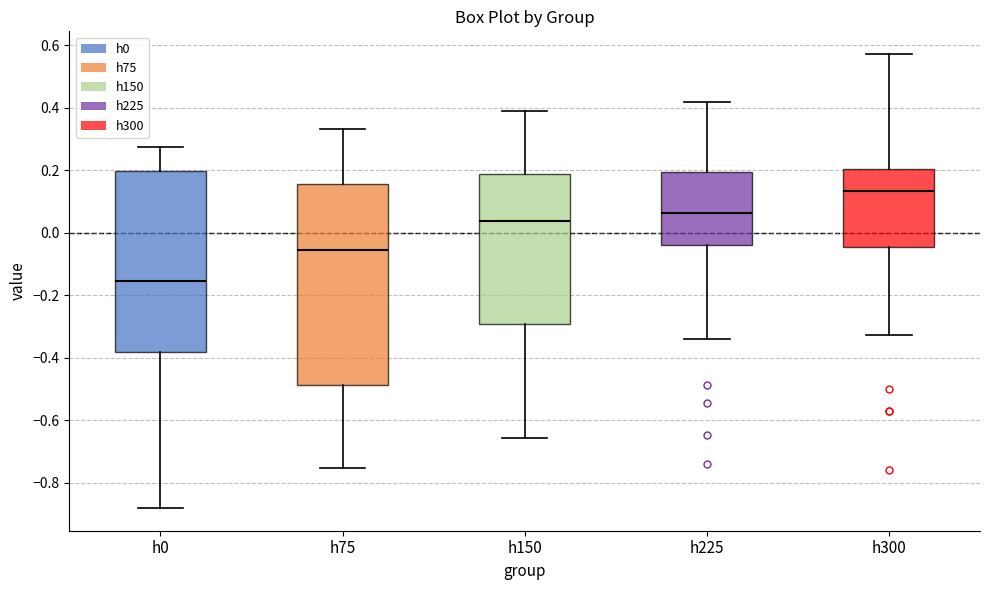

Where is the lower edge of the box for h75 on the y-axis? The values are not printed on the chart, so give them approximately, as read against the axis.

-0.48